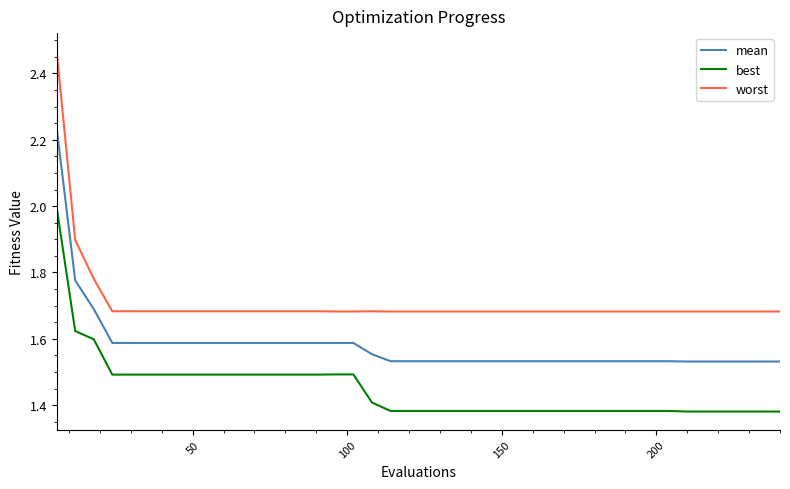

Which series has the widest spread of values?

worst